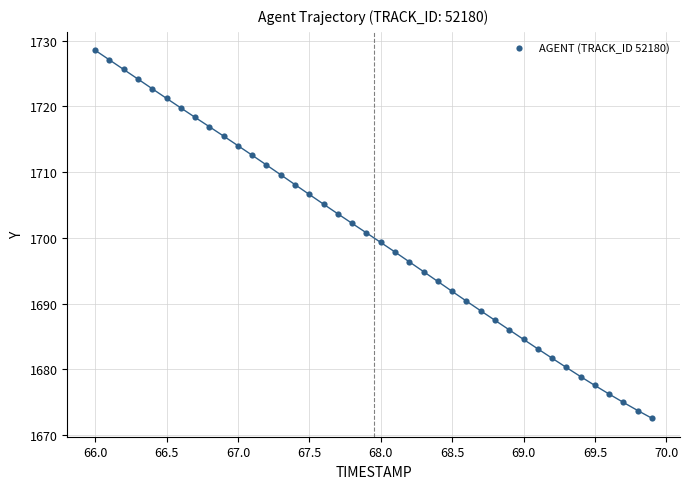

What is the range of X values (max minus min)?

3.9